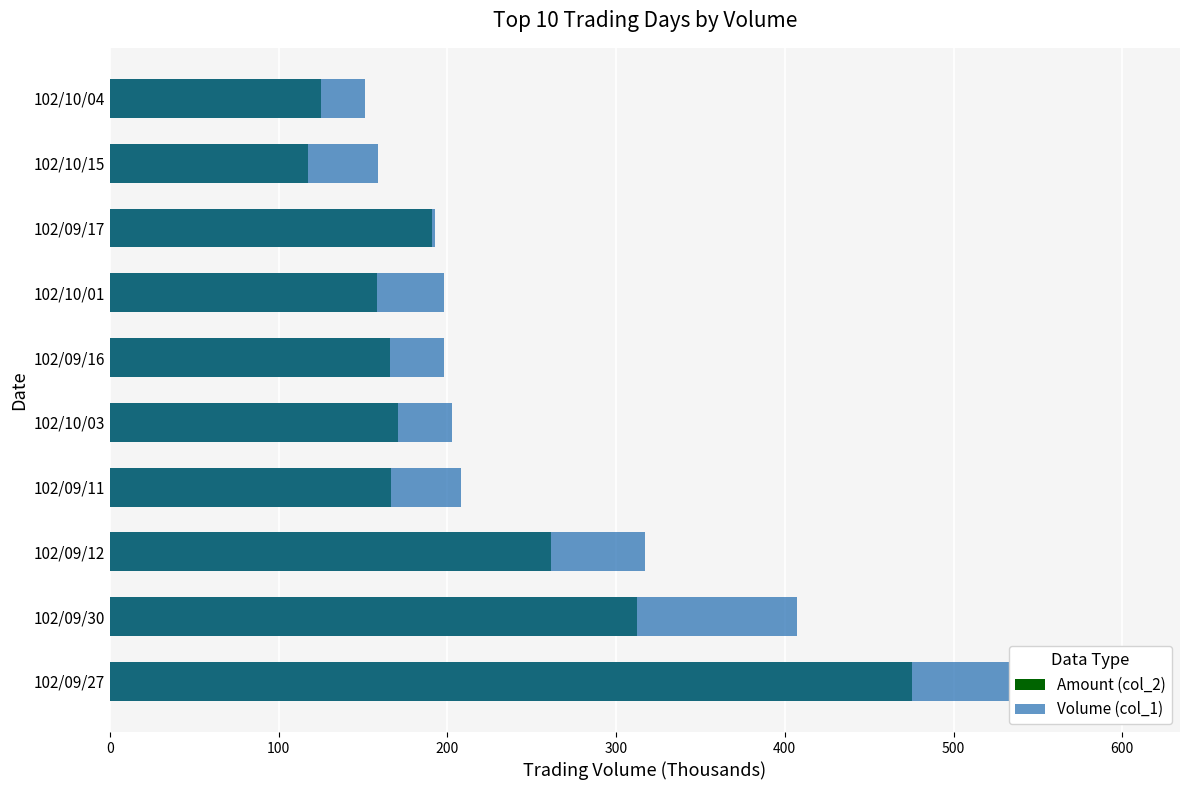

Rank the series by their maximum value, from highest to lowest.

Volume (col_1), Amount (col_2)